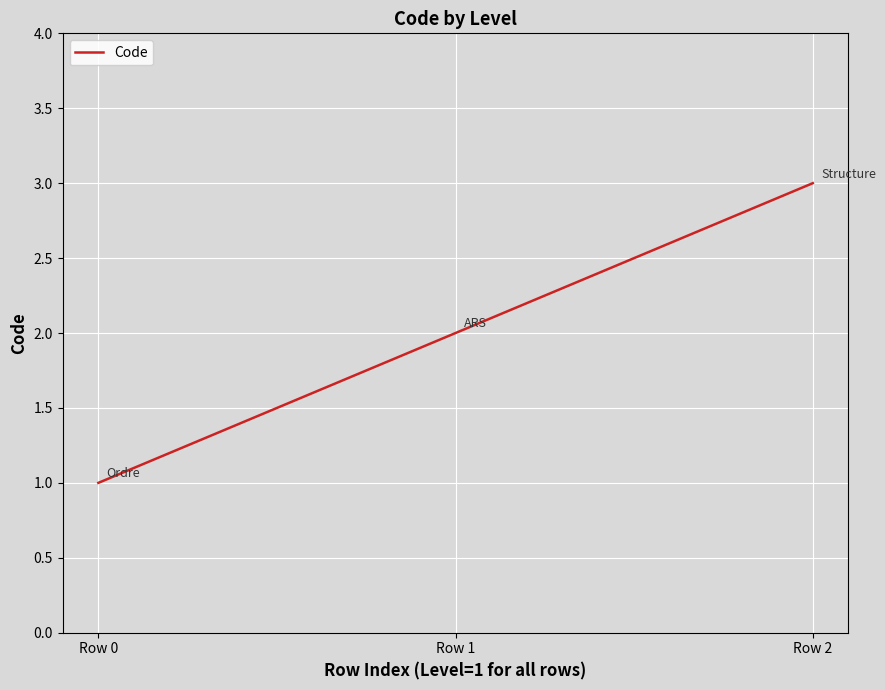

Is this an area chart (filled region under the line)?

No